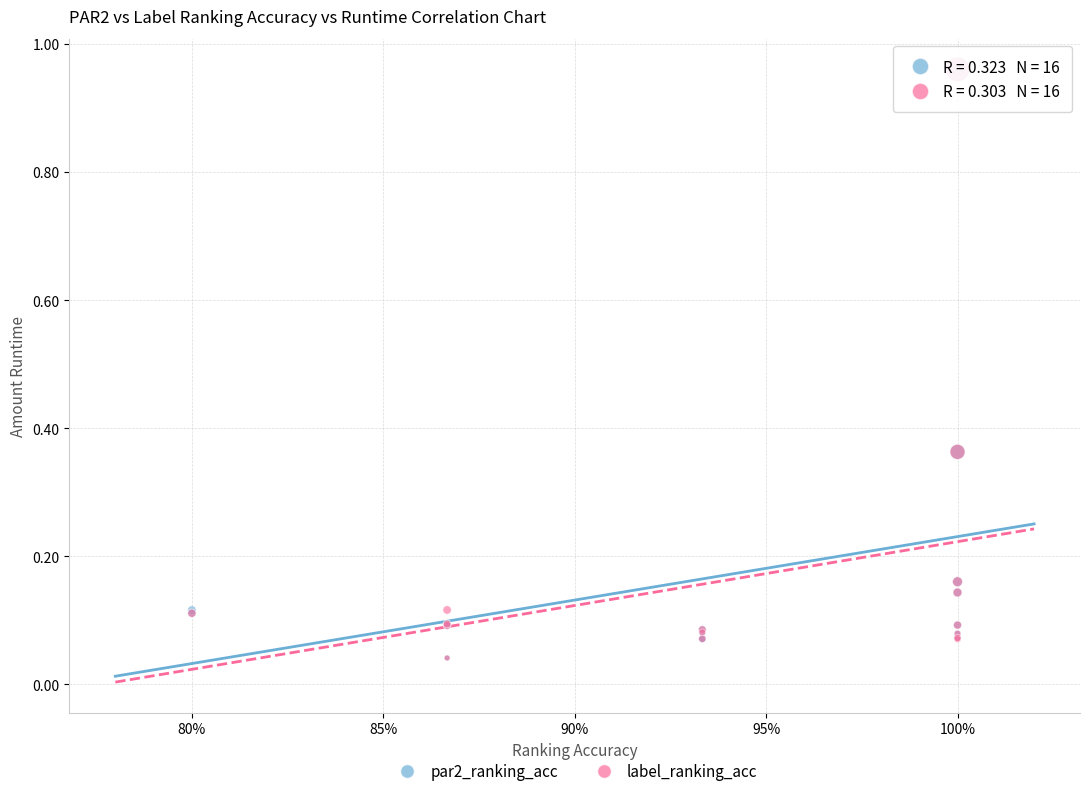

What are all the series names shown in the legend?

par2_ranking_acc, label_ranking_acc